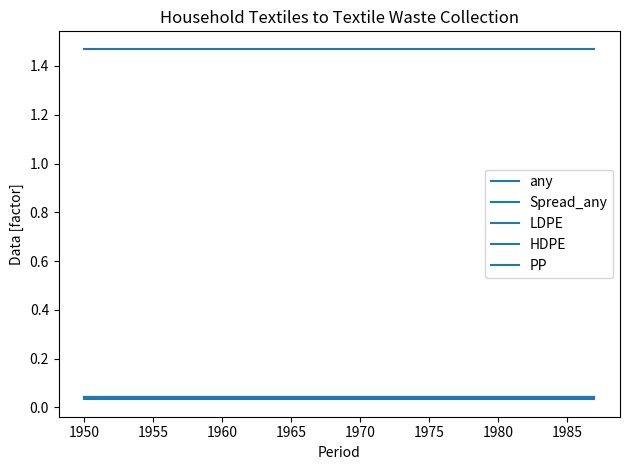

Is this an area chart (filled region under the line)?

No